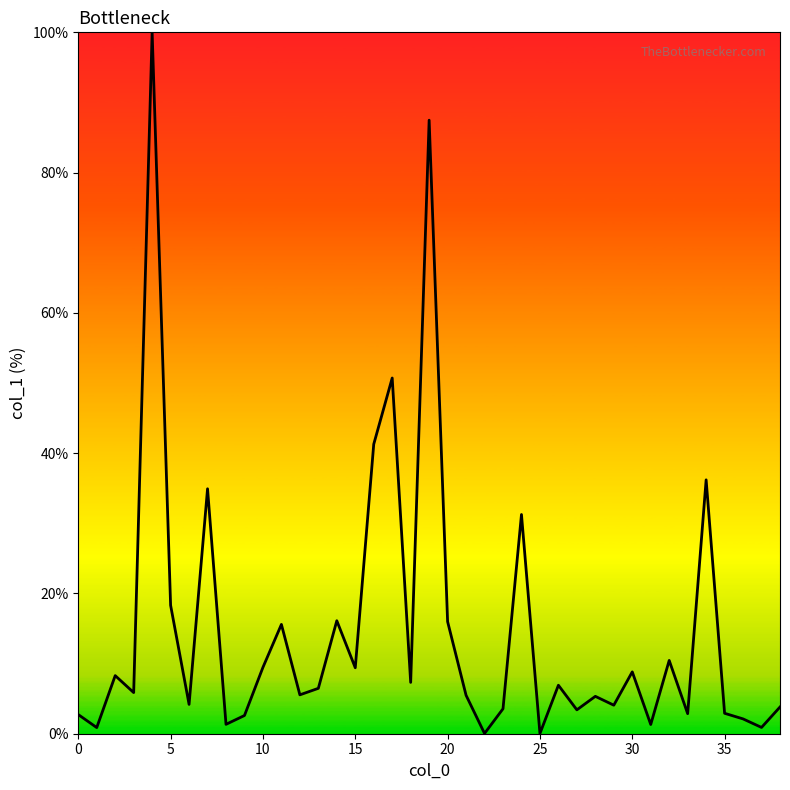

What is the maximum value shown in the chart?

100.0